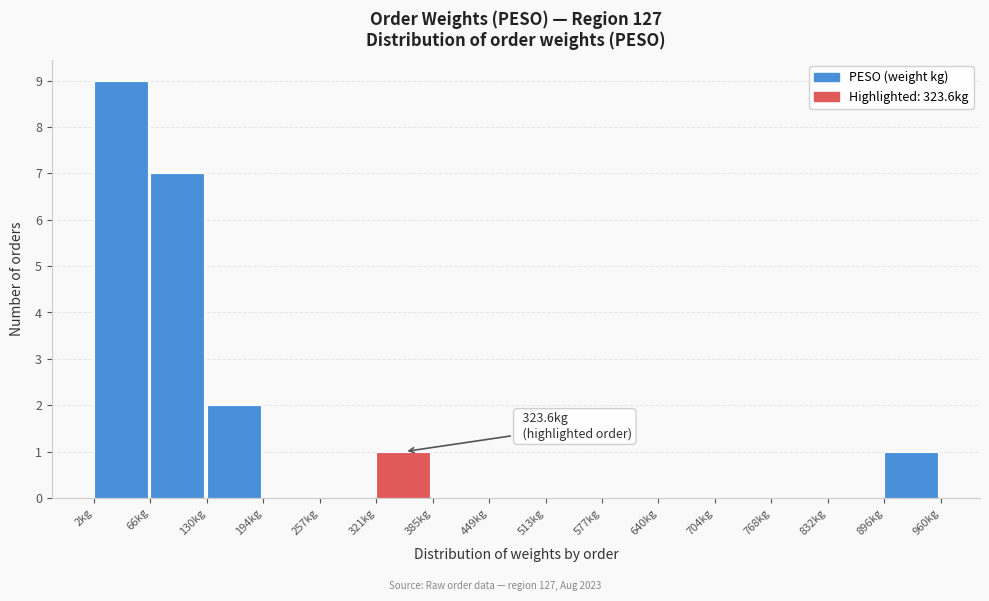

Over which range of the x-axis is the bar tallest?

0 to 70